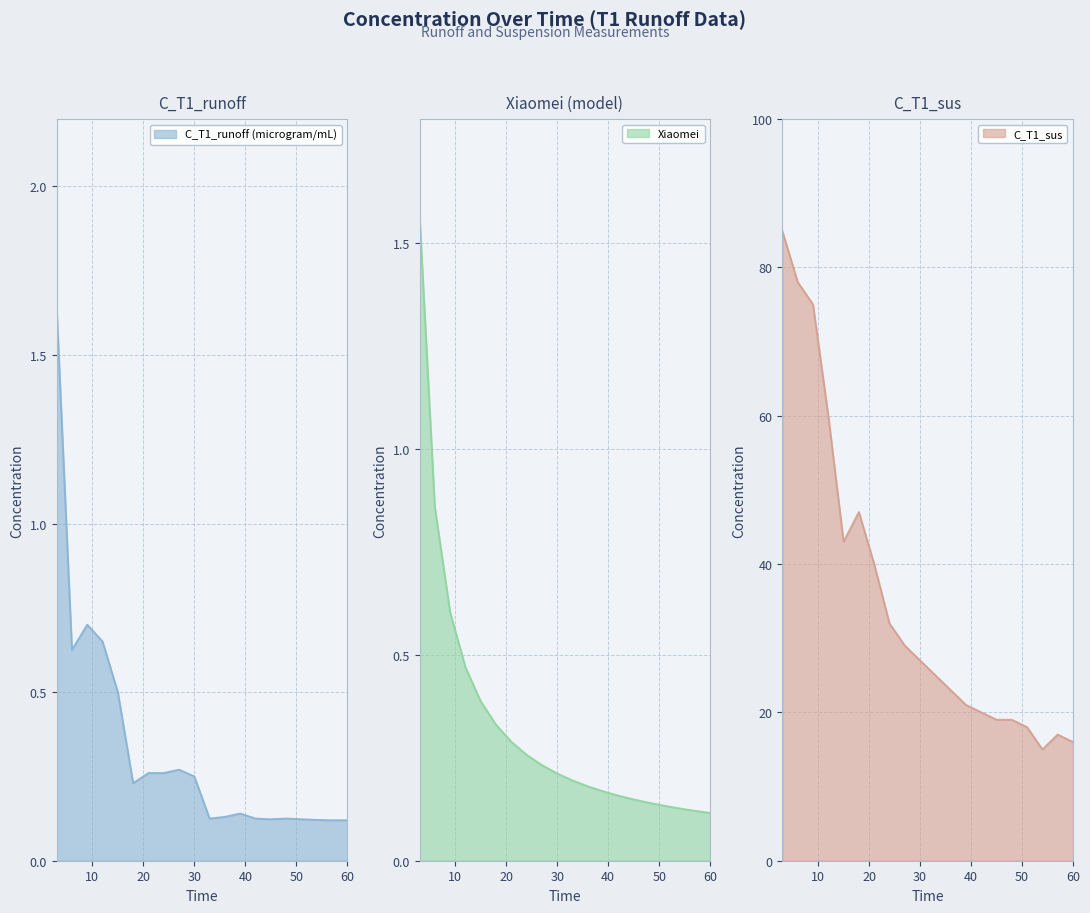

Which category has the highest value across all series?

3